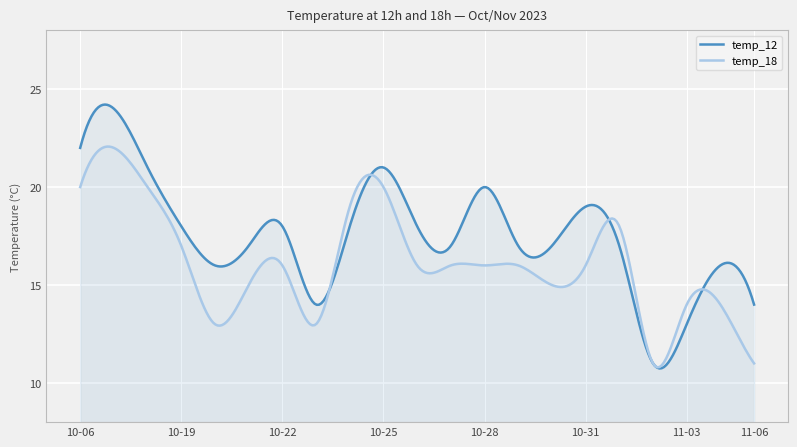

Which series has the largest total across all categories?

temp_12